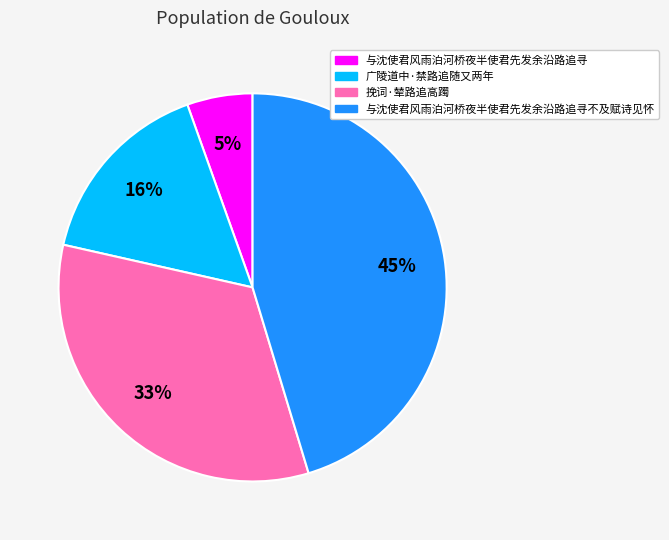

Is there a majority slice in this chart?

No